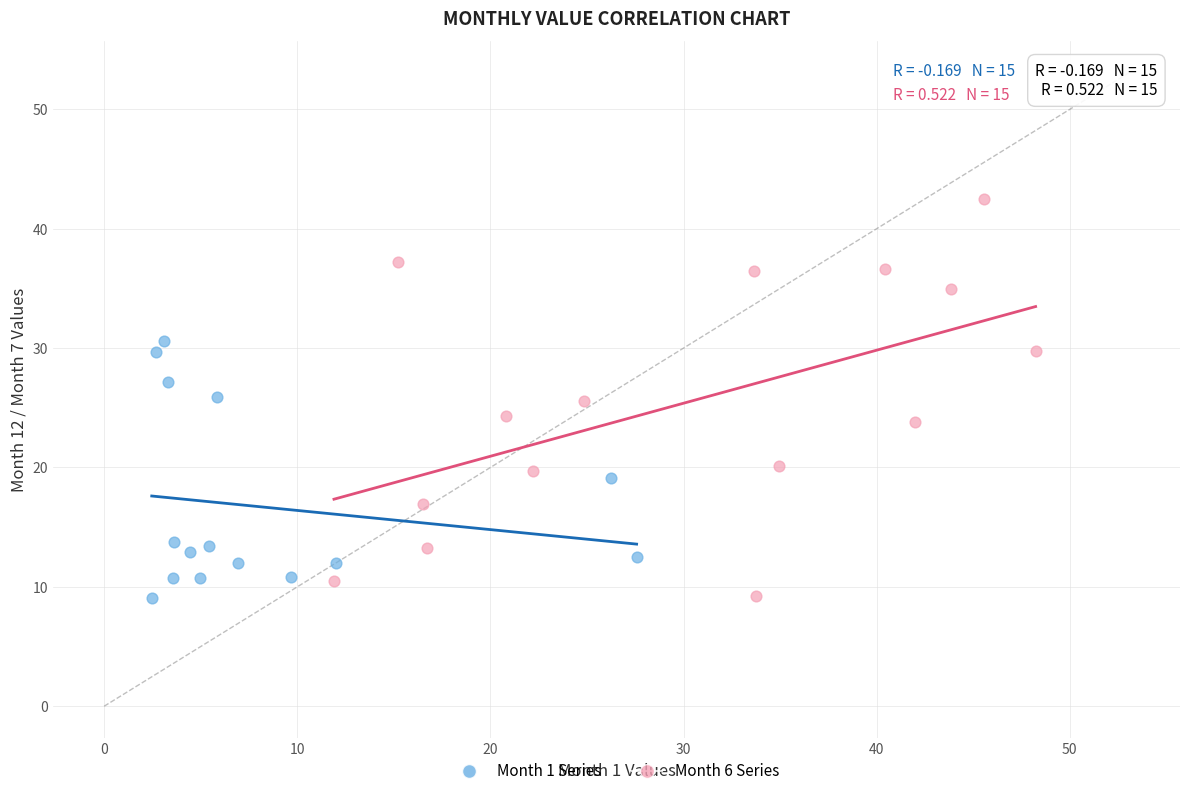

Which series has the widest spread of Y values?

Month 6 Series